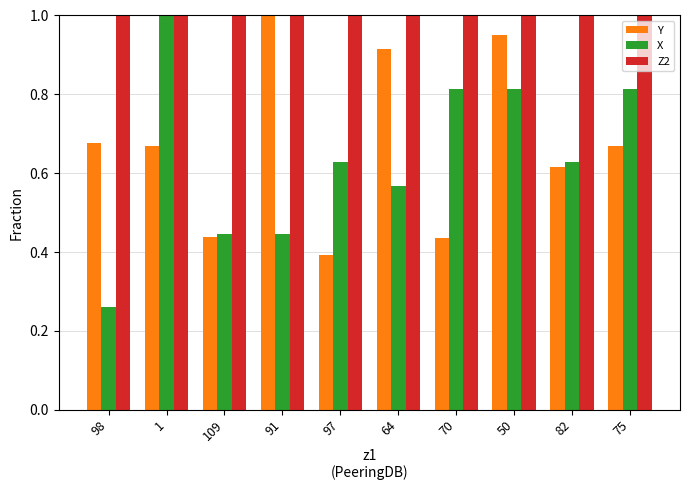

Which series changed the most between 98 and 75?

X